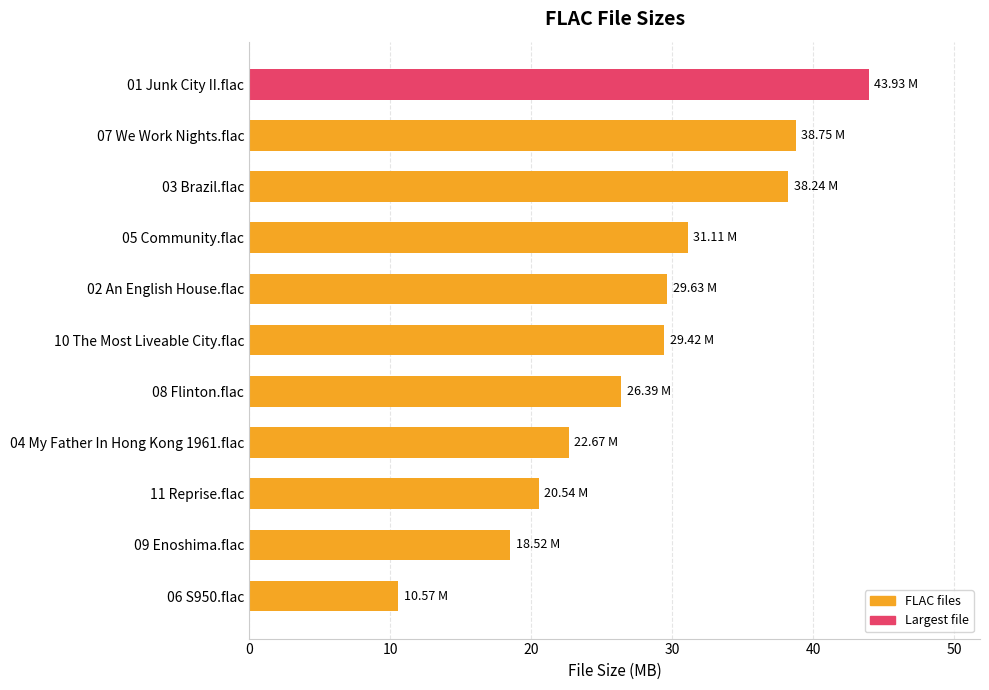

What is the sum of all values?

309.8